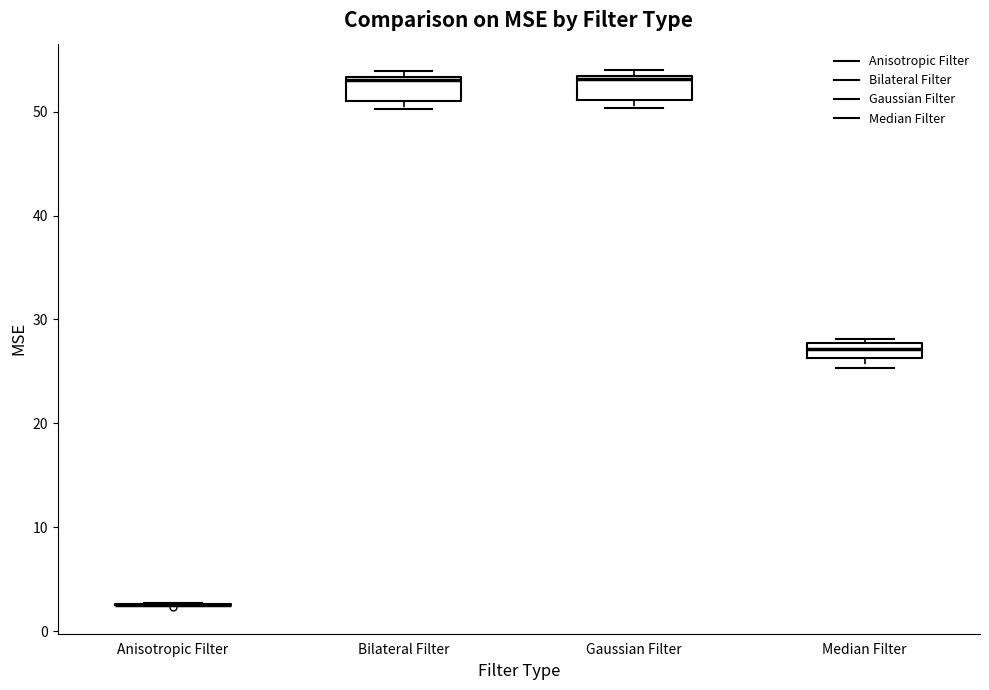

Where is the lower edge of the box for Bilateral Filter on the y-axis? The values are not printed on the chart, so give them approximately, as read against the axis.

51